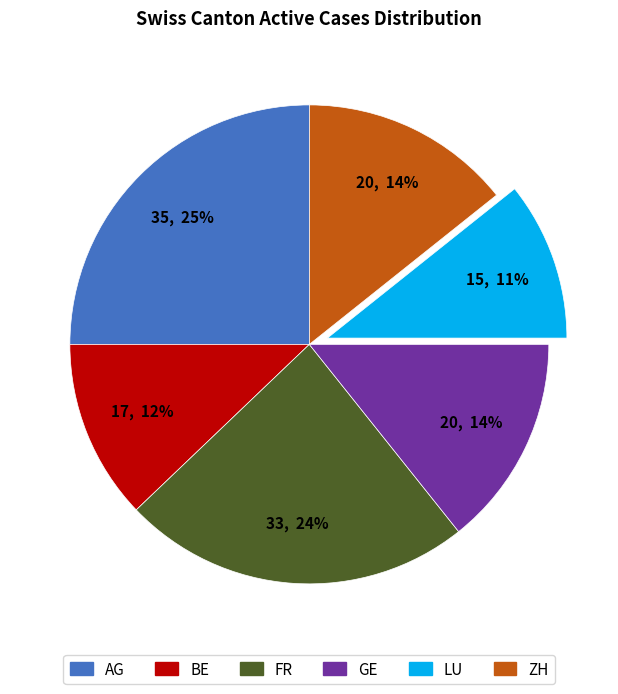

Is BE the majority of the pie?

No